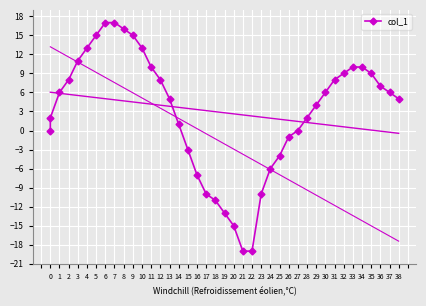

At which category does the chart reach its minimum across all series?

21